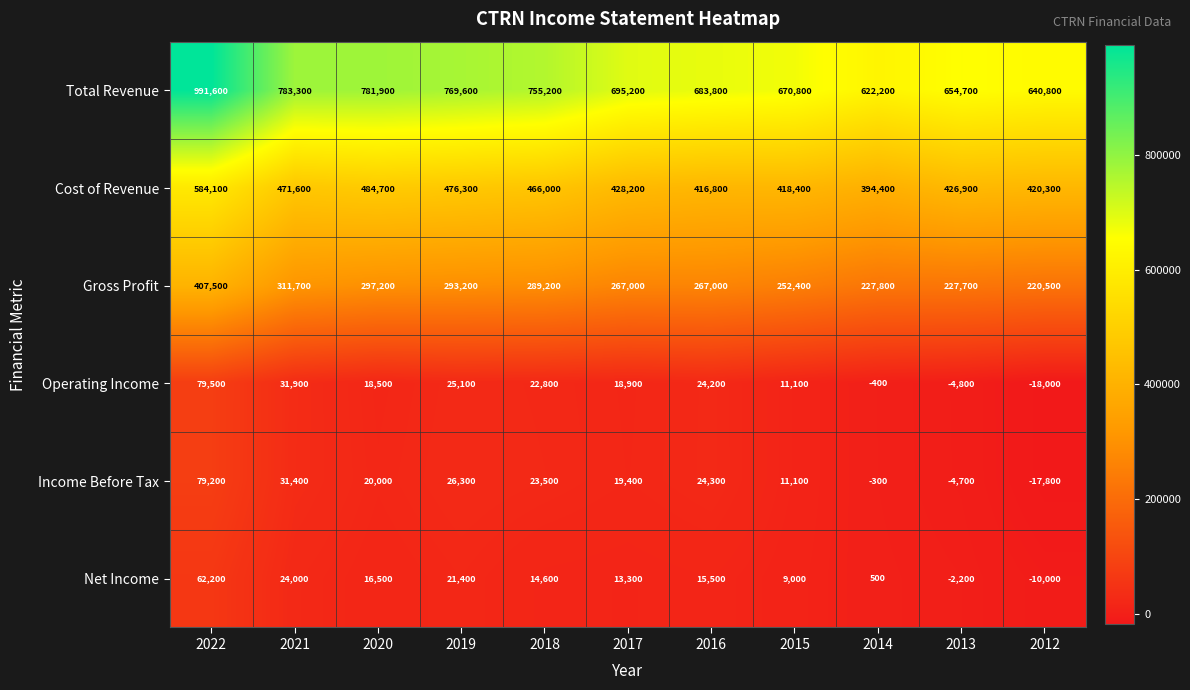

At which category does the chart reach its peak across all series?

2022